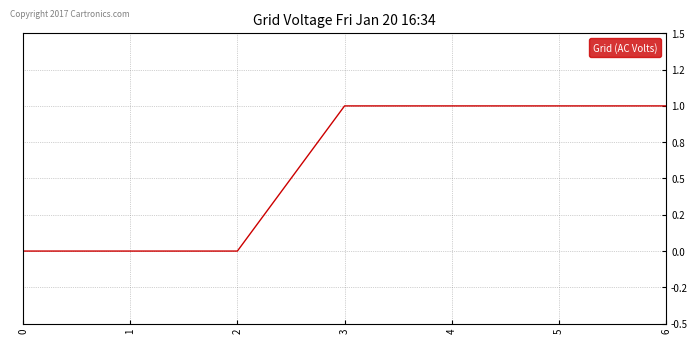

Is it true that the value at 0 is 0?

True